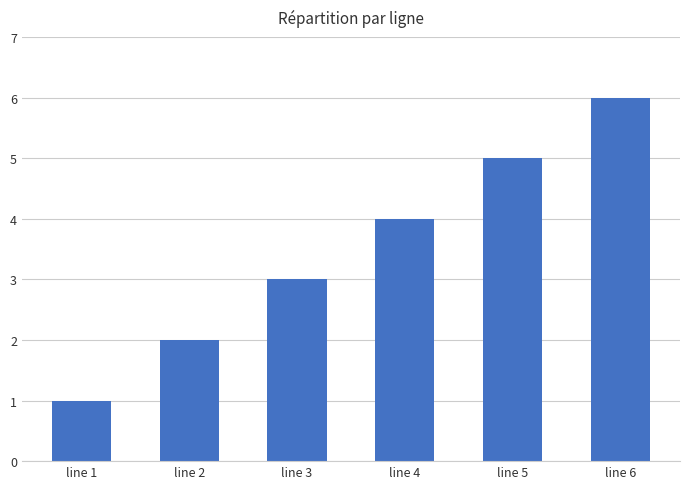

Read the value at line 3.

3